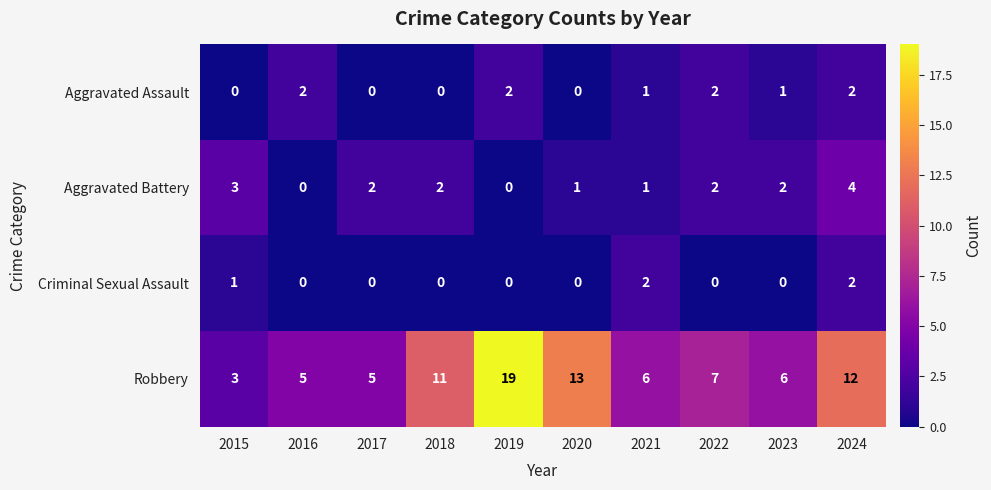

What is the sum of all Robbery values?

87